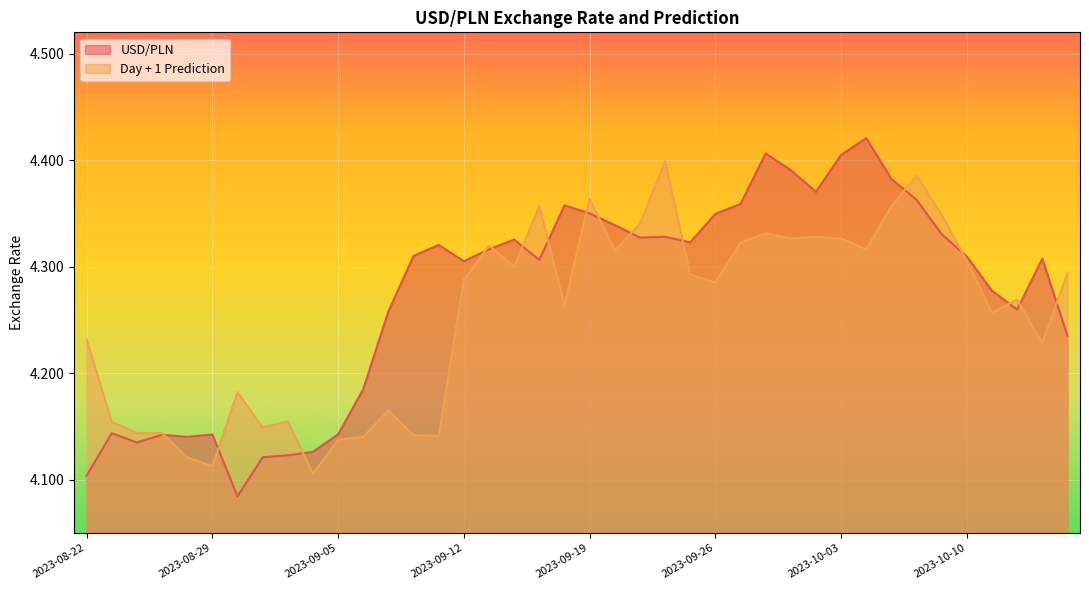

What is the approximate value of USD/PLN at 2023-10-04?

4.4